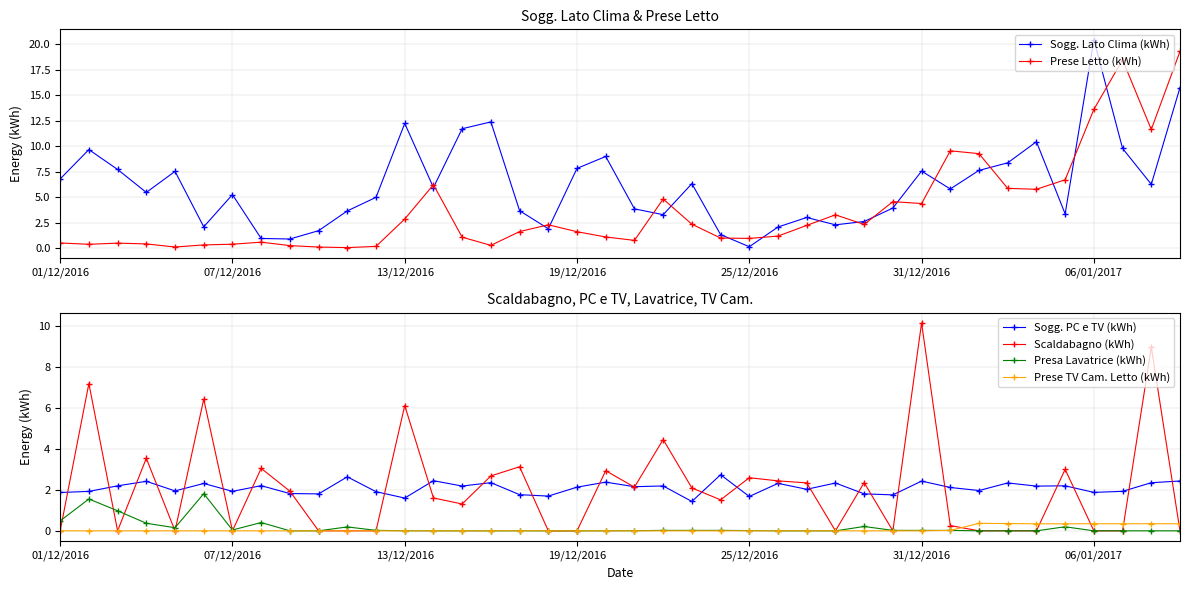

True or false: Scaldabagno (kWh) has more than 1 points higher than both neighbors.

True